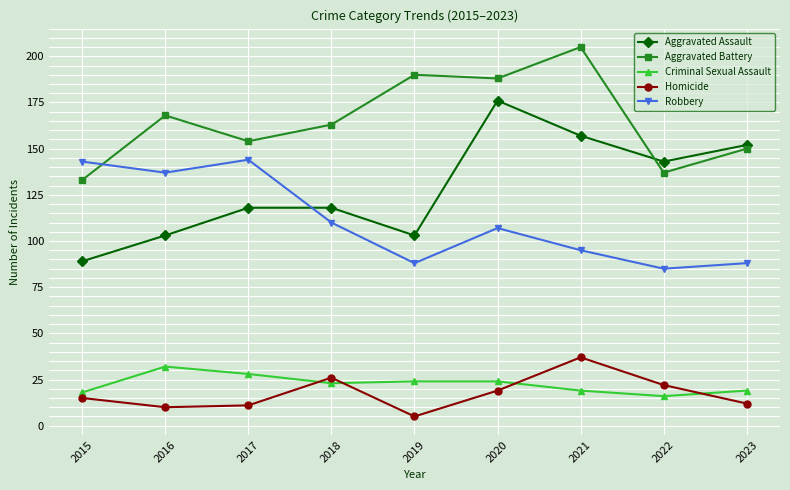

In Aggravated Assault, how many points are lower than both neighbors (excluding endpoints)?

2